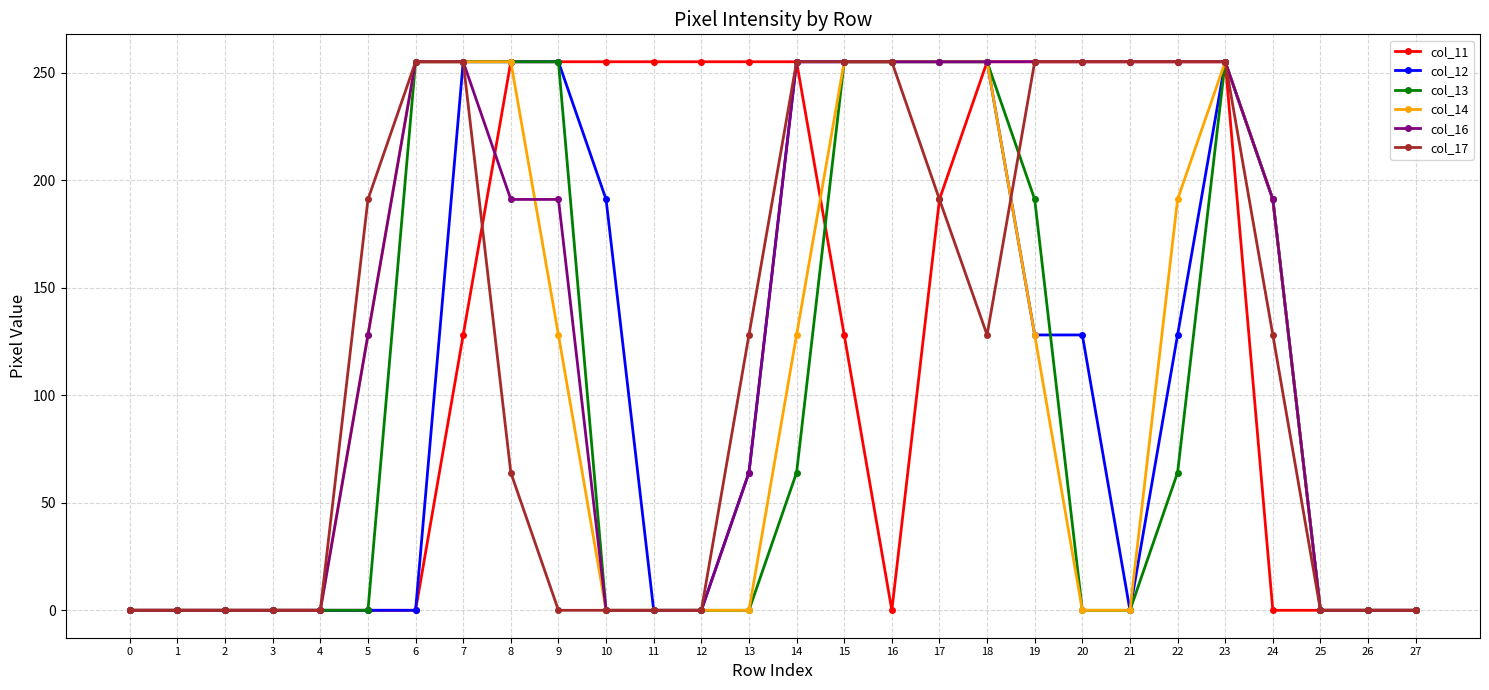

Reading right to left, list all the values displayed in this chart.

col_11: 0	0	0	0	255	255	255	255	255	255	191	0	128	255	255	255	255	255	255	255	128	0	0	0	0	0	0	0
col_12: 0	0	0	191	255	128	0	128	128	255	255	255	255	255	64	0	0	191	255	255	255	0	0	0	0	0	0	0
col_13: 0	0	0	191	255	64	0	0	191	255	255	255	255	64	0	0	0	0	255	255	255	255	0	0	0	0	0	0
col_14: 0	0	0	191	255	191	0	0	128	255	255	255	255	128	0	0	0	0	128	255	255	255	128	0	0	0	0	0
col_16: 0	0	0	191	255	255	255	255	255	255	255	255	255	255	64	0	0	0	191	191	255	255	128	0	0	0	0	0
col_17: 0	0	0	128	255	255	255	255	255	128	191	255	255	255	128	0	0	0	0	64	255	255	191	0	0	0	0	0